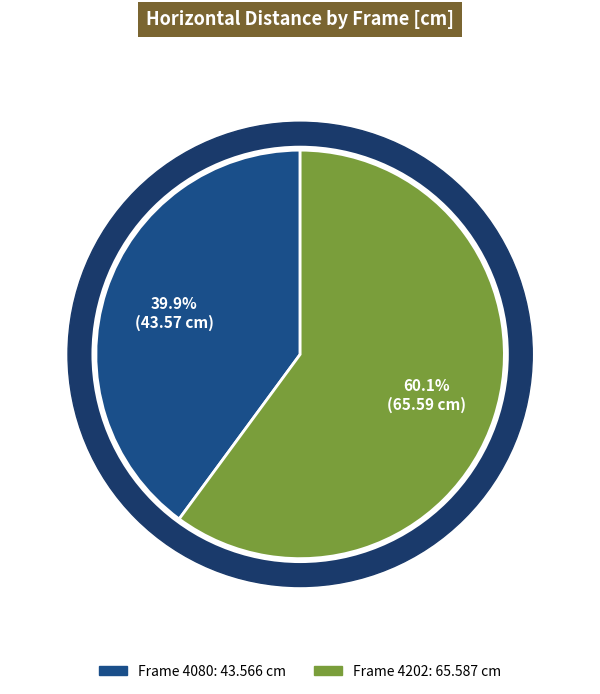

What is the change in value from 4080 to 4202?

+22.0